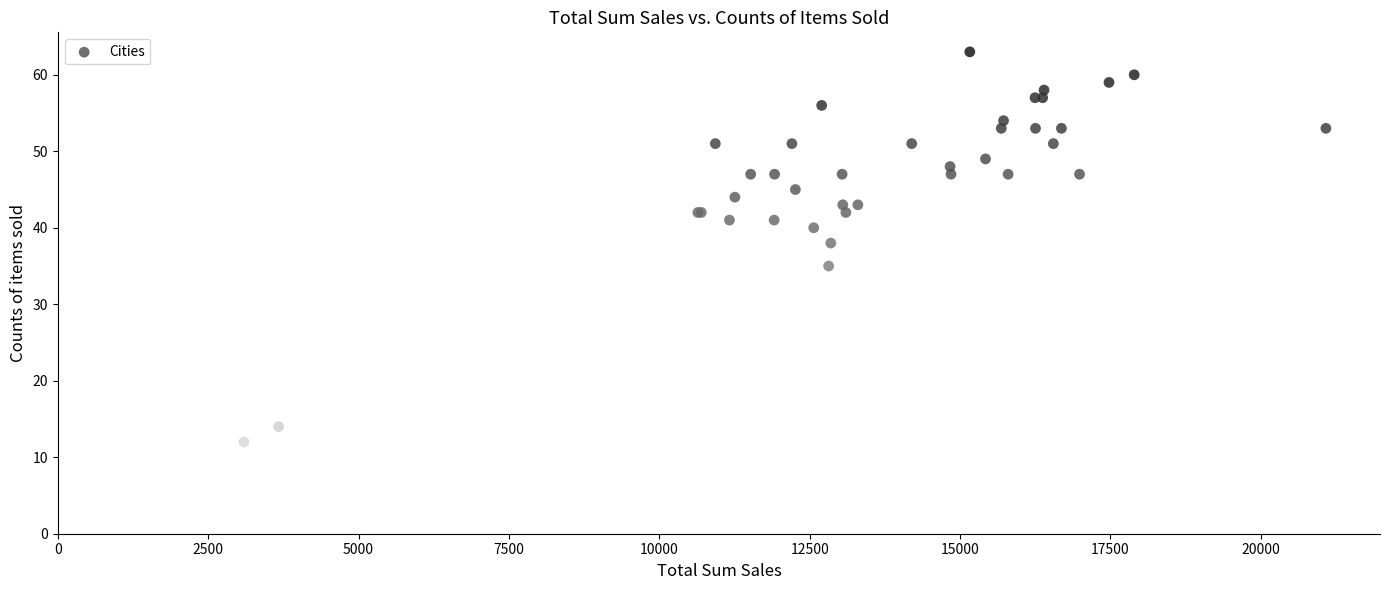

What Y value in the scatter plot is closest to 37?

38